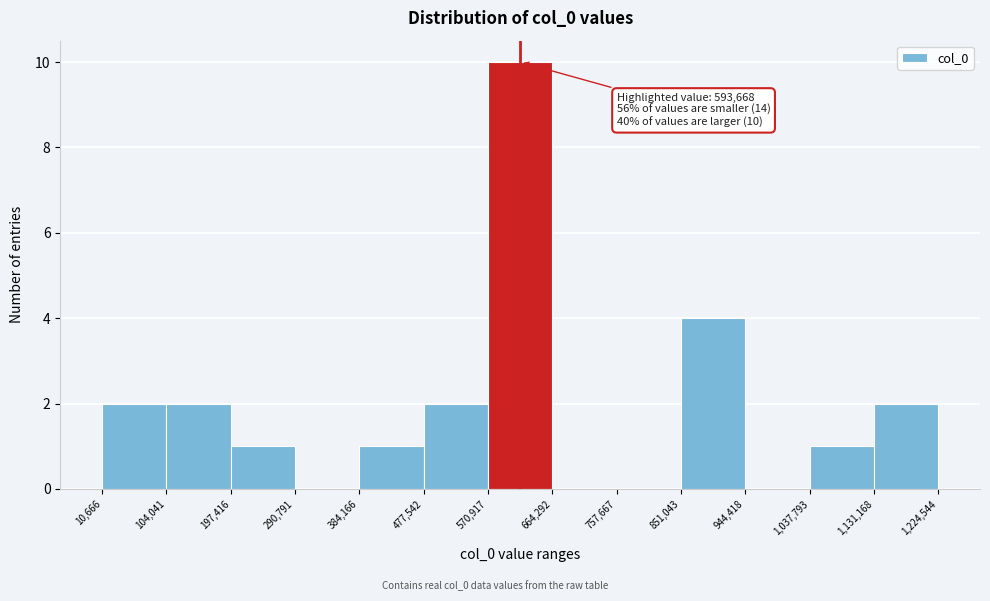

Over which range of the x-axis is the bar tallest?

570,917 to 664,292